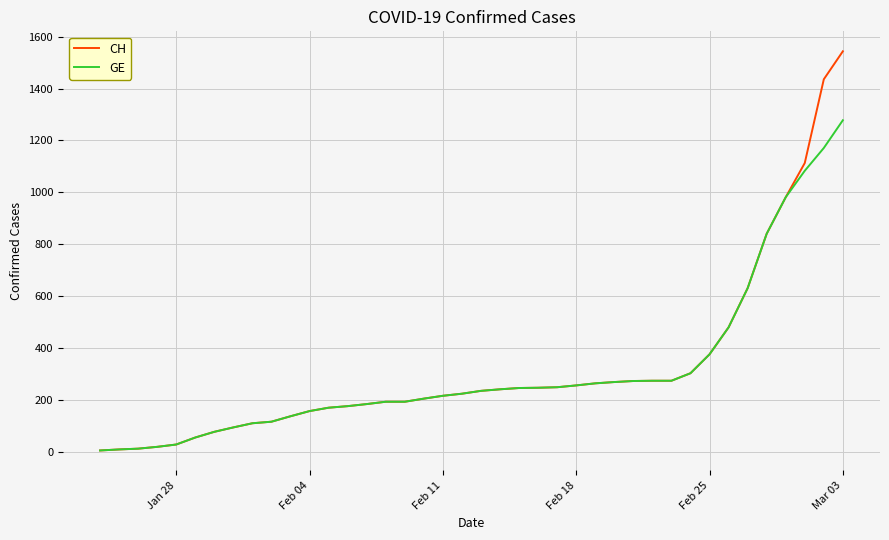

Rank the series by their maximum value, from lowest to highest.

GE, CH